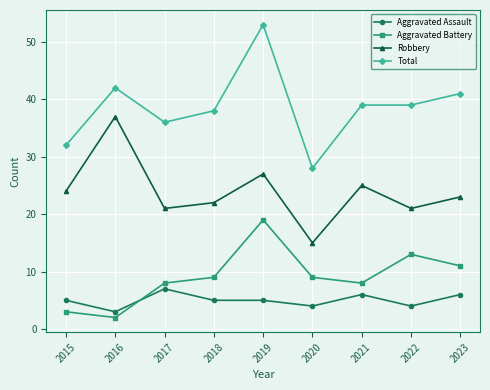

What is the value of the Total point at the 9th from the left?

41